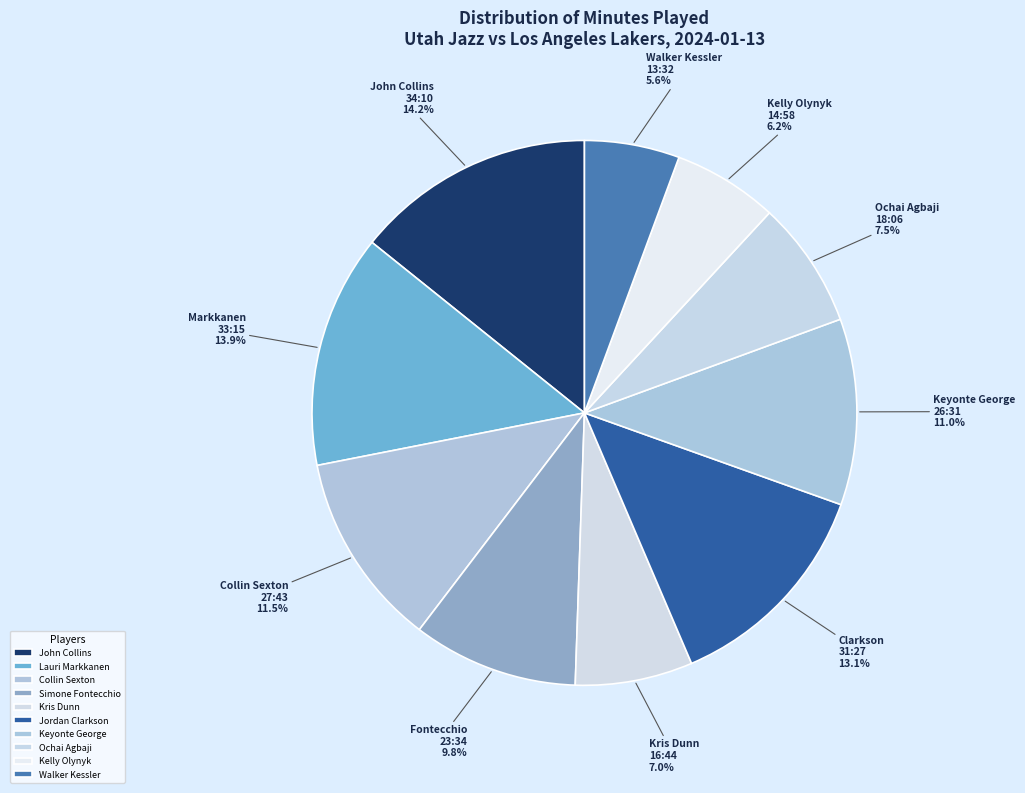

What is the ratio of the value at Jordan Clarkson to the value at Walker Kessler?

2.3